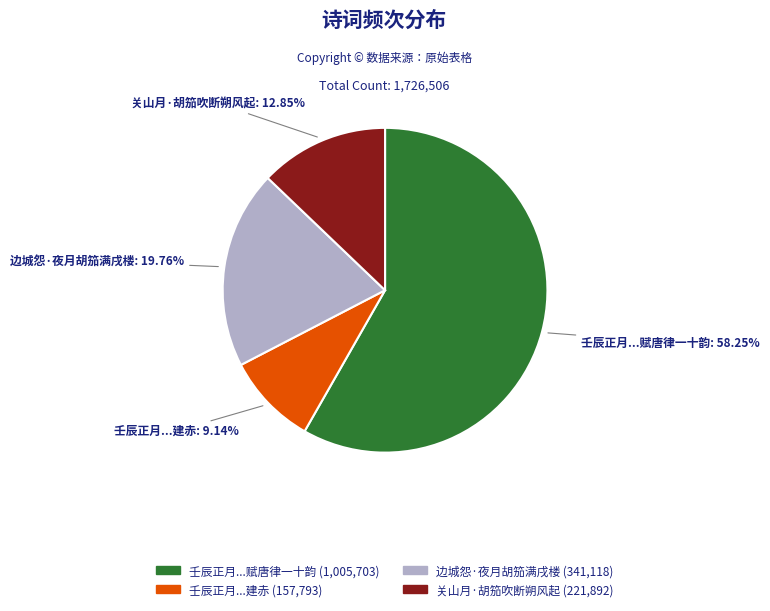

To the nearest percent, what is the difference between the largest and smallest slice percentages?

49%